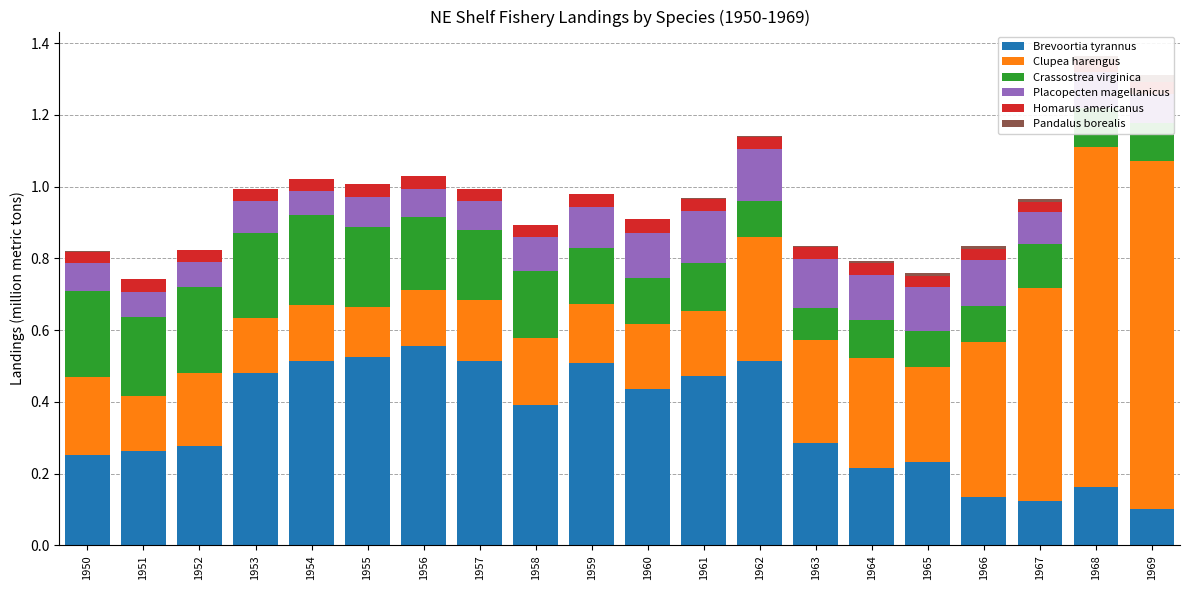

Is it true that Crassostrea virginica equals 0.1 at 1965?

True